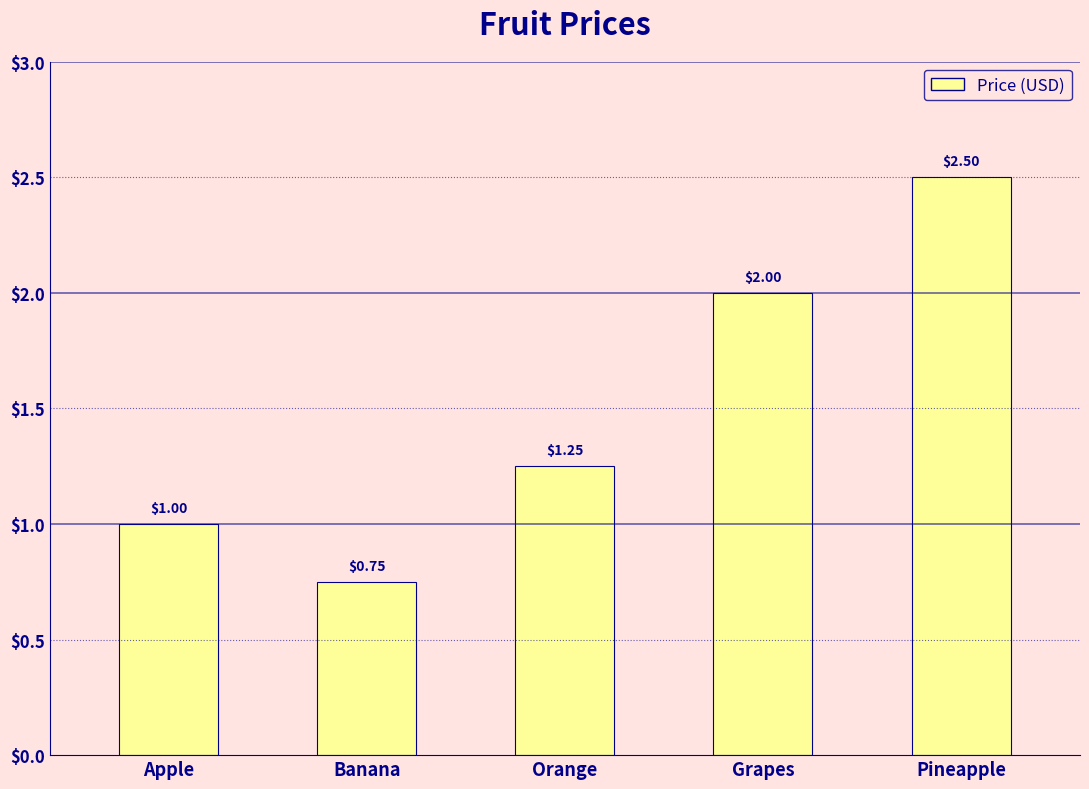

Which category has the lowest value across all series?

Banana